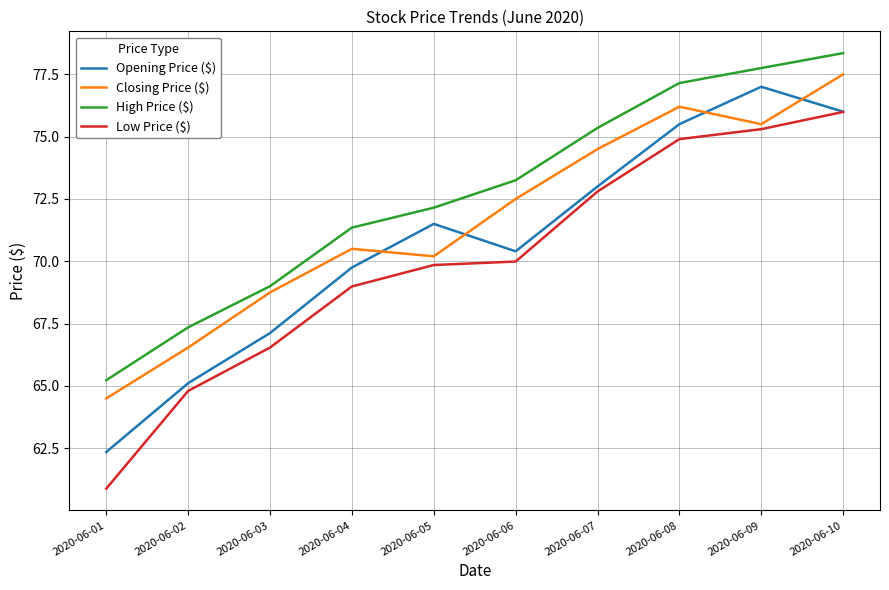

How many values in the Opening Price ($) series are below 71?

5